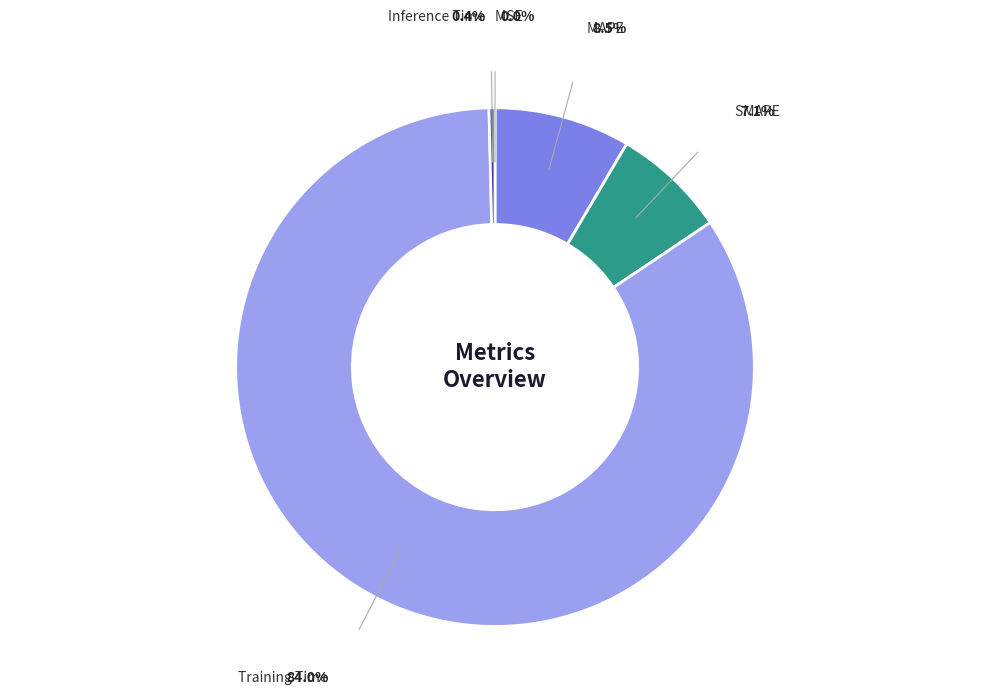

Does any single category account for the majority?

Yes